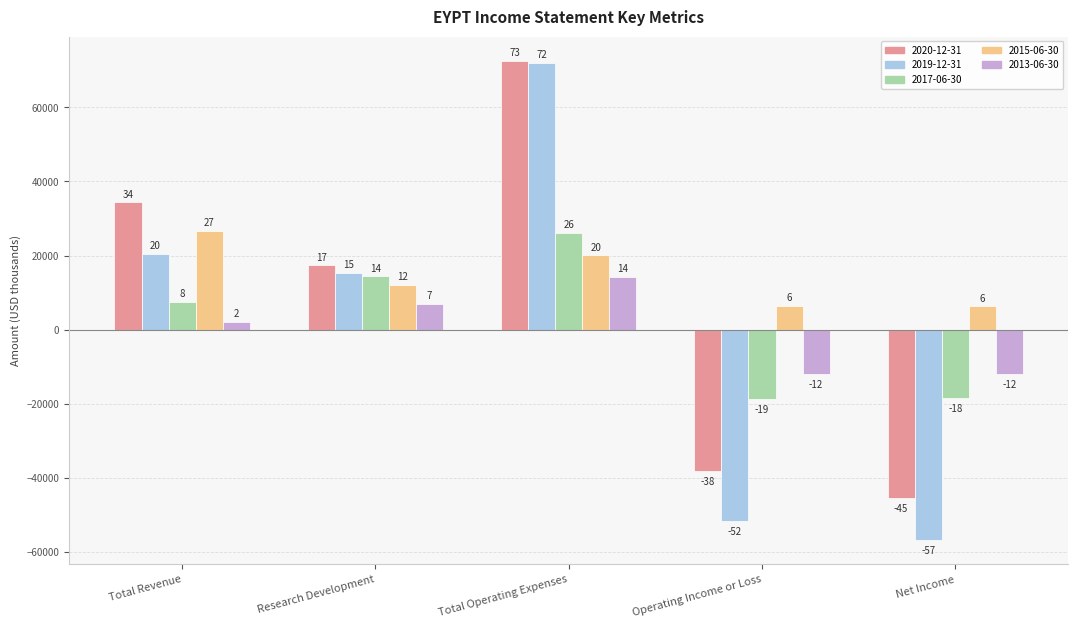

What is the sum of all 2015-06-30 values?

71500